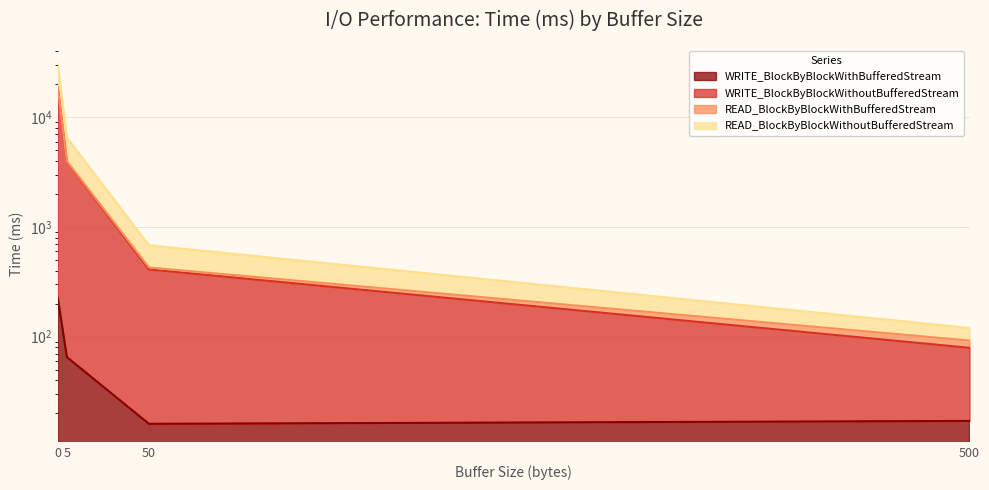

What is the difference between the maximum and minimum values in the WRITE_BlockByBlockWithBufferedStream series?

210